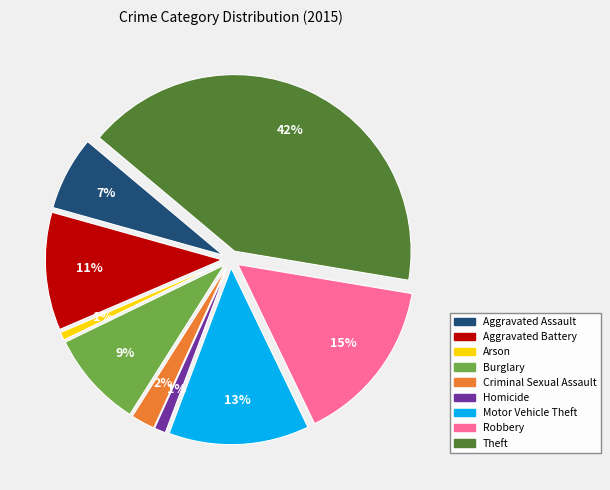

Which slice is the largest?

Theft